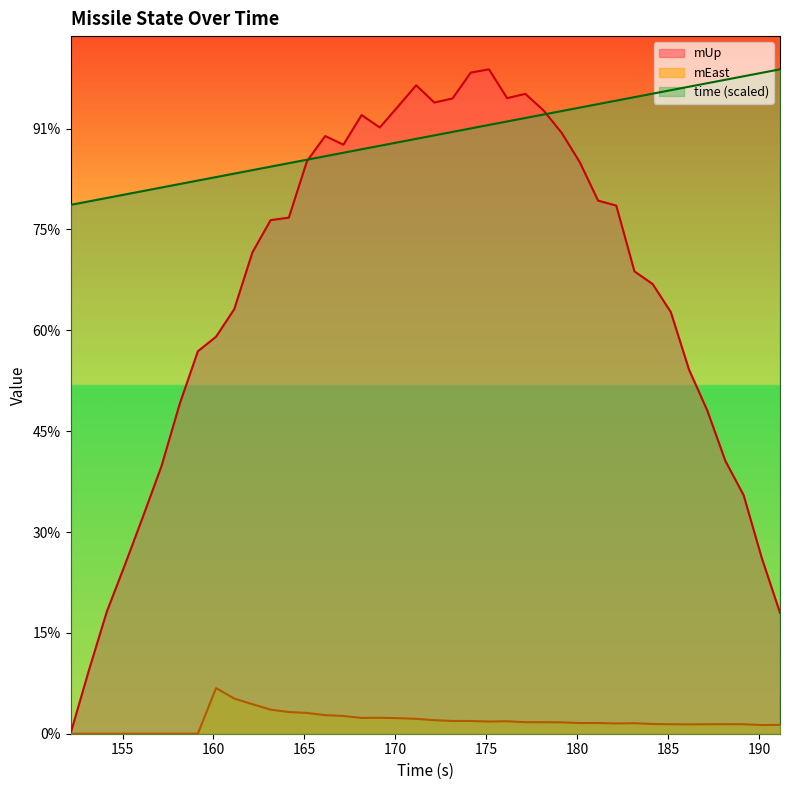

List the labels in order of time value, smallest first.

152.142, 153.142, 154.142, 155.142, 156.142, 157.142, 158.142, 159.142, 160.142, 161.142, 162.142, 163.142, 164.142, 165.142, 166.142, 167.142, 168.142, 169.142, 170.142, 171.142, 172.142, 173.142, 174.142, 175.142, 176.142, 177.142, 178.142, 179.142, 180.142, 181.142, 182.142, 183.142, 184.142, 185.142, 186.142, 187.142, 188.142, 189.142, 190.142, 191.142